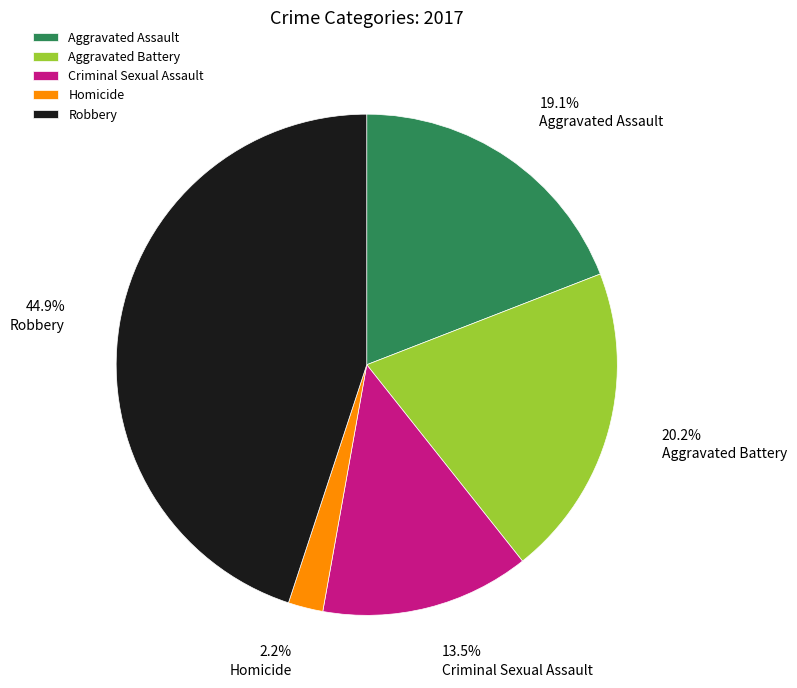

To the nearest percent, what is the difference between the Aggravated Assault and Aggravated Battery slice percentages?

1%